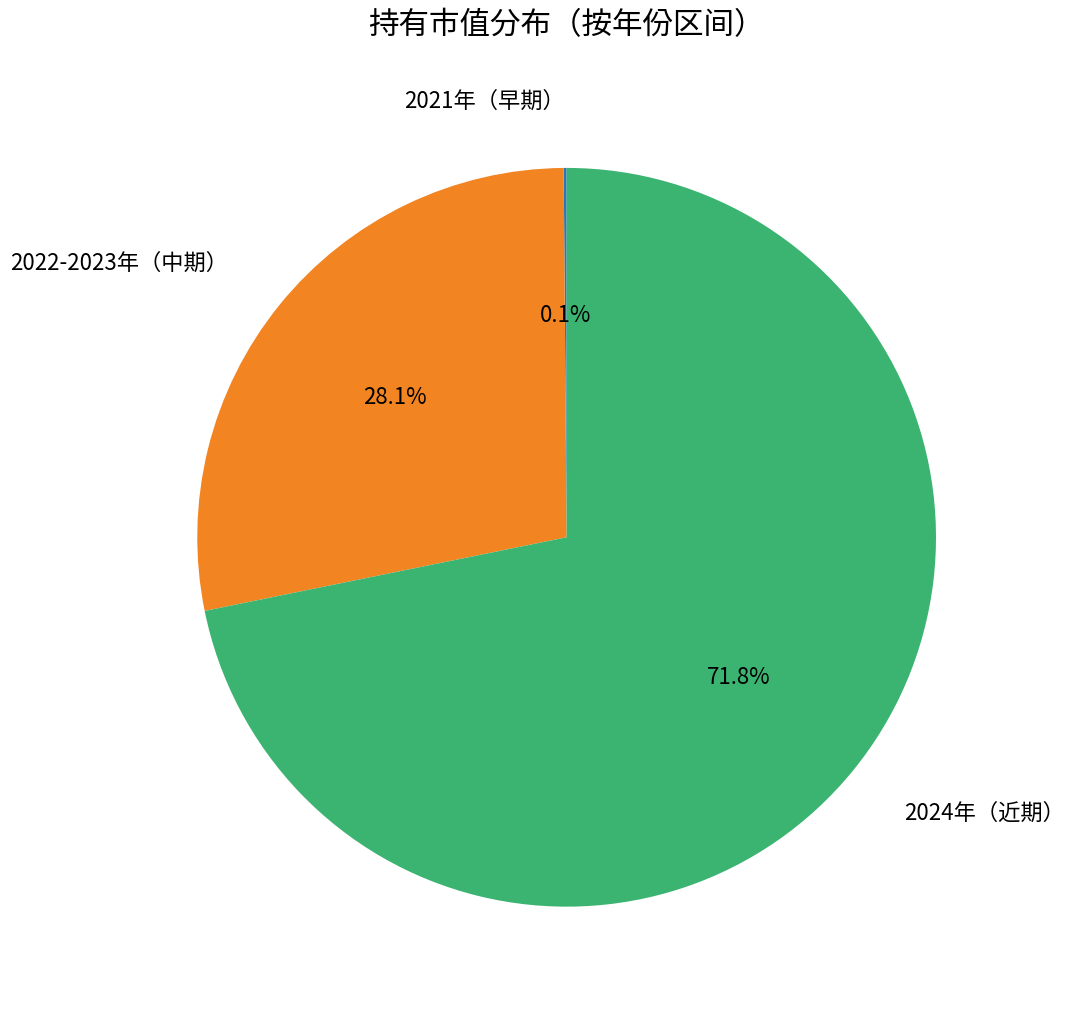

Is there any slice that represents more than half of the pie?

Yes